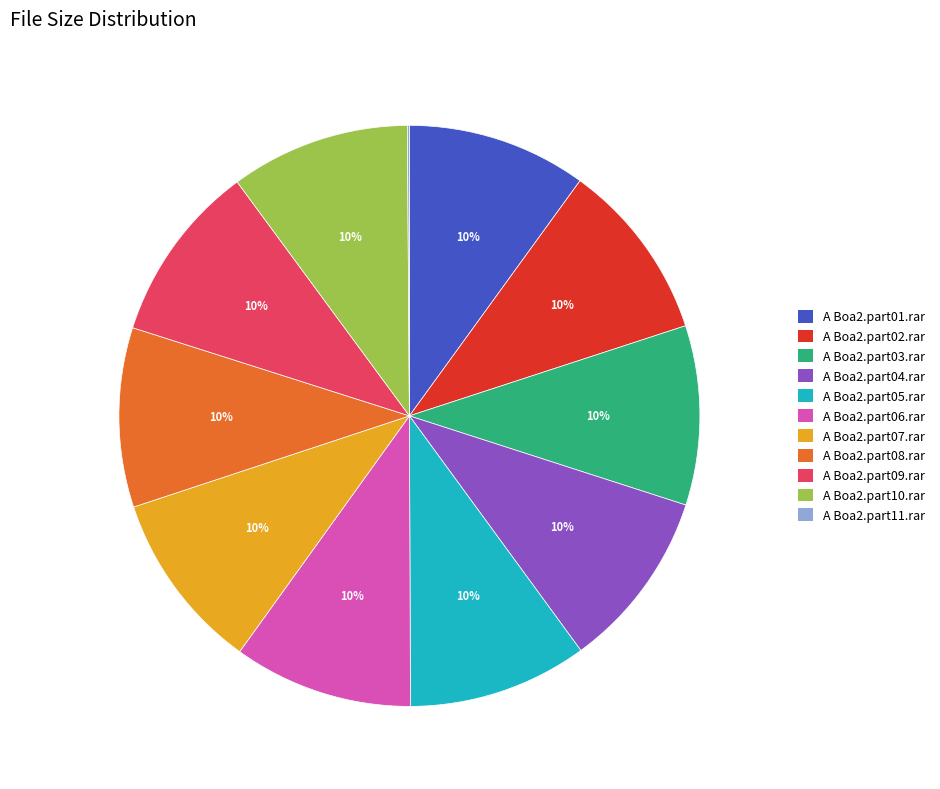

Do A Boa2.part08.rar and A Boa2.part07.rar together represent more than half of the pie?

No